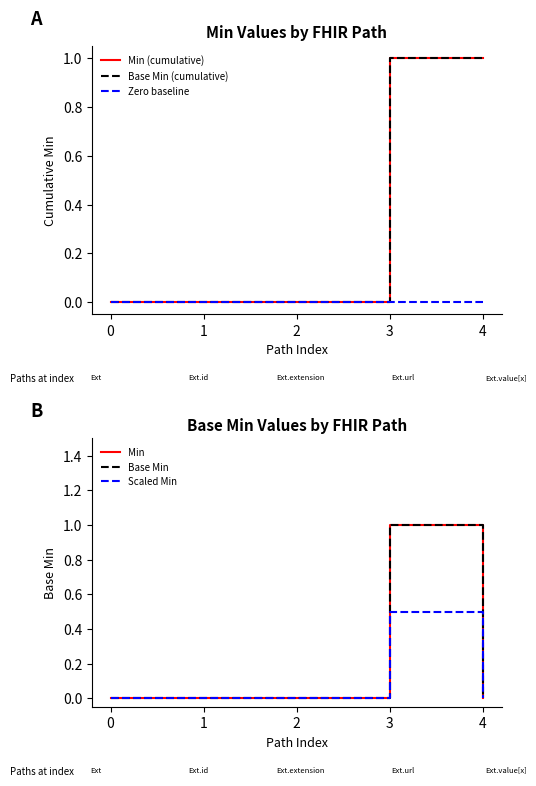

Rank the categories by Min value from lowest to highest.

0, 1, 2, 4, 3